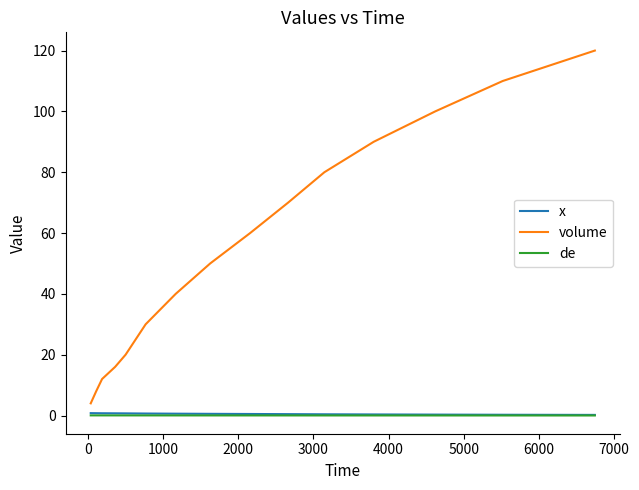

What is the difference between the second highest and second lowest values in the x series?

0.5